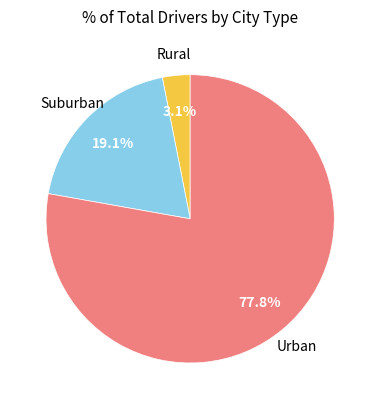

Is there any slice that represents more than half of the pie?

Yes